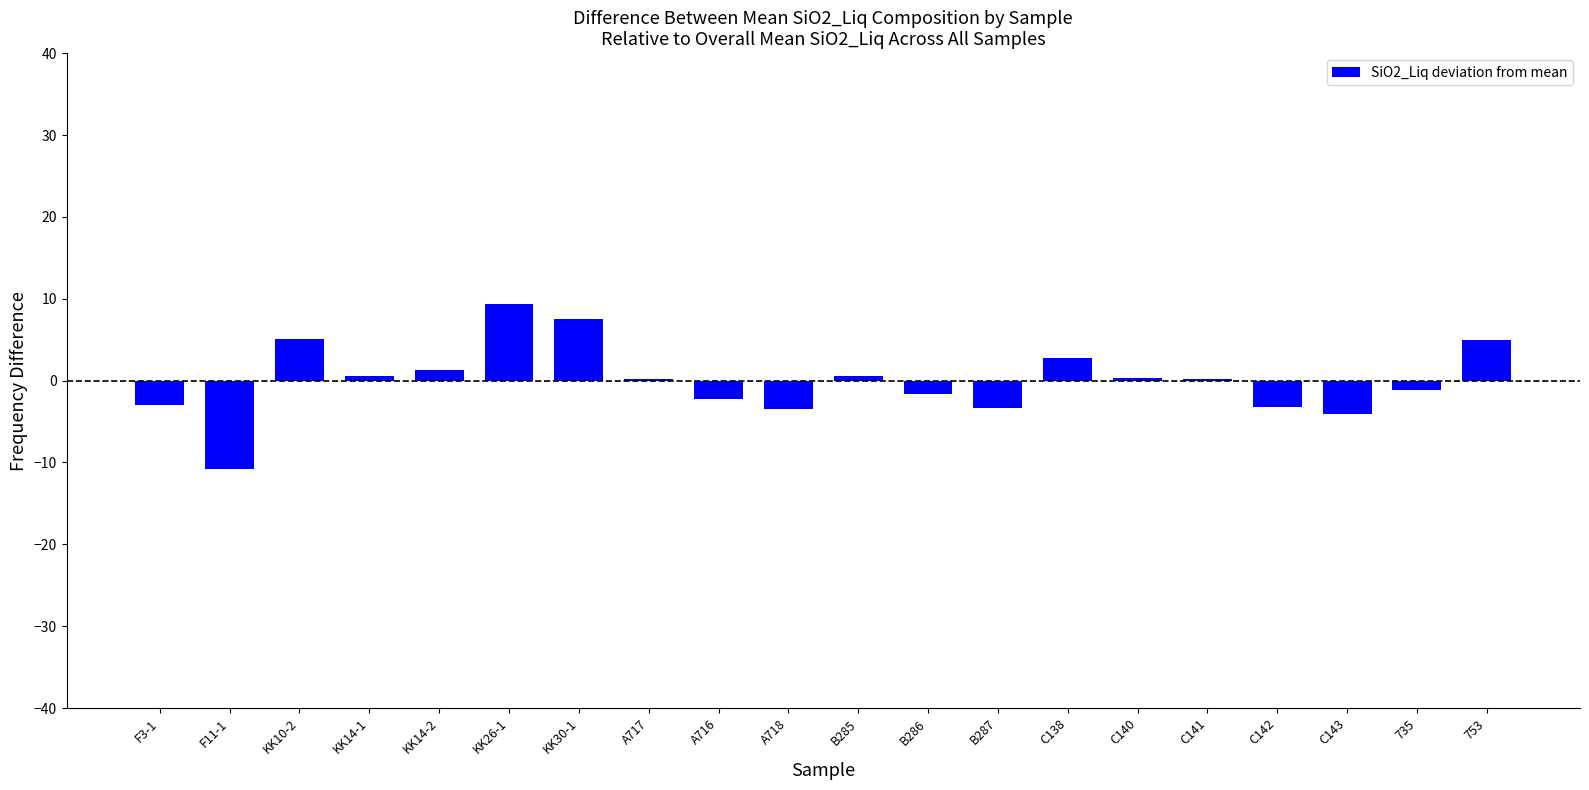

Which category has the highest value across all series?

KK26-1